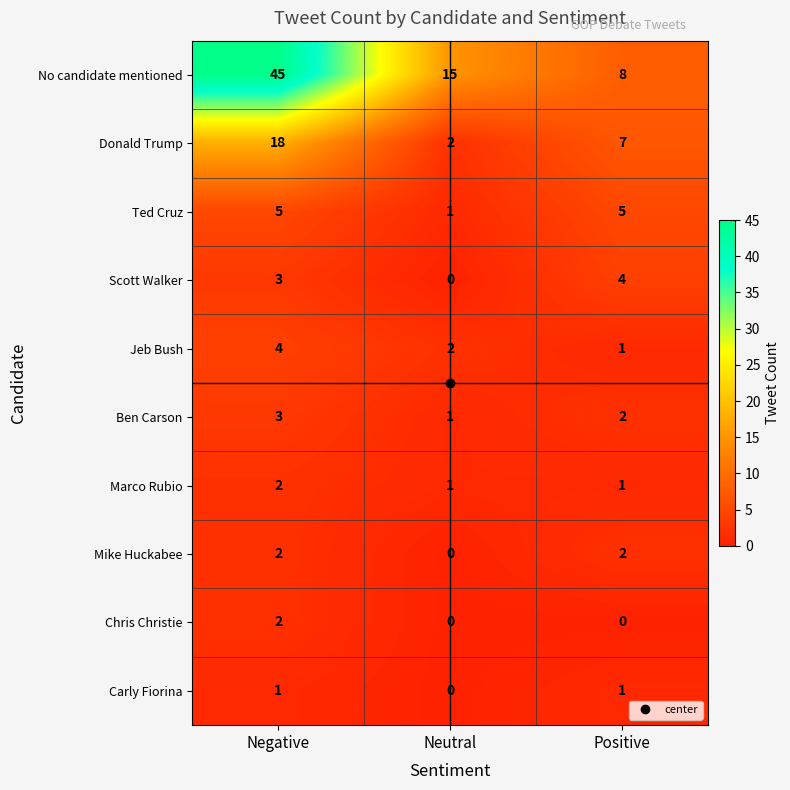

Rank the categories by Jeb Bush value from highest to lowest.

Negative, Neutral, Positive